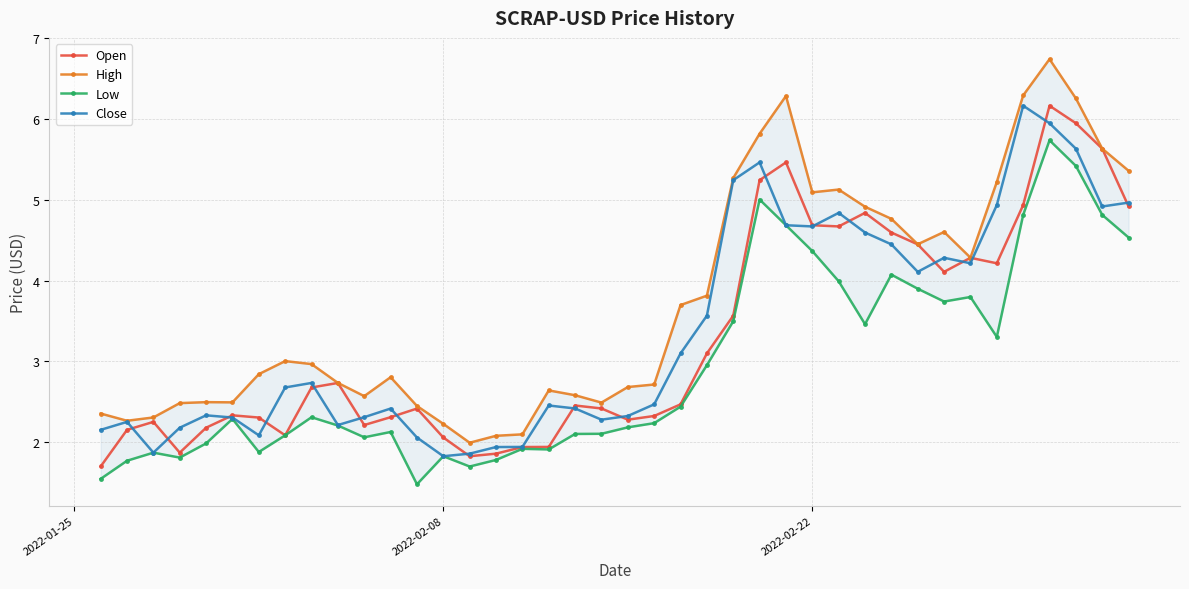

True or false: Close has more than 2 points higher than both neighbors.

True